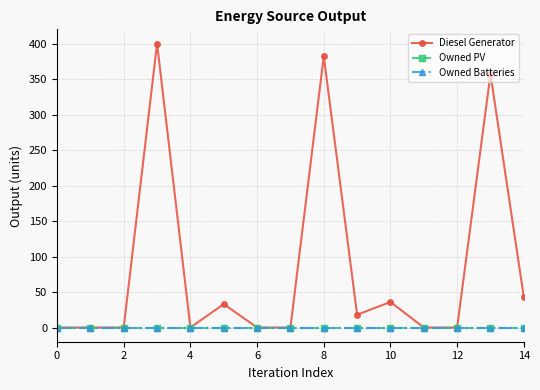

How many lines are shown in the chart?

3